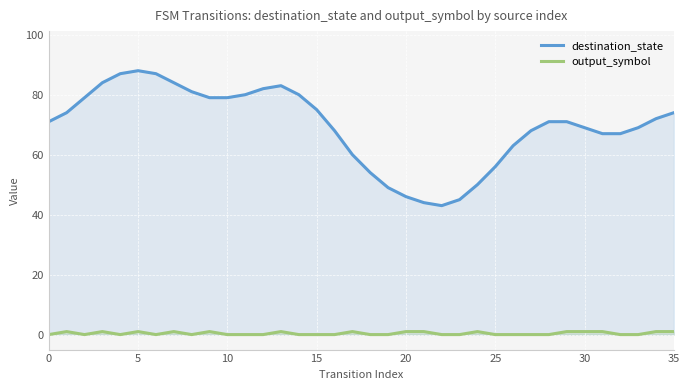

How many interior local valleys does the destination_state series have?

1